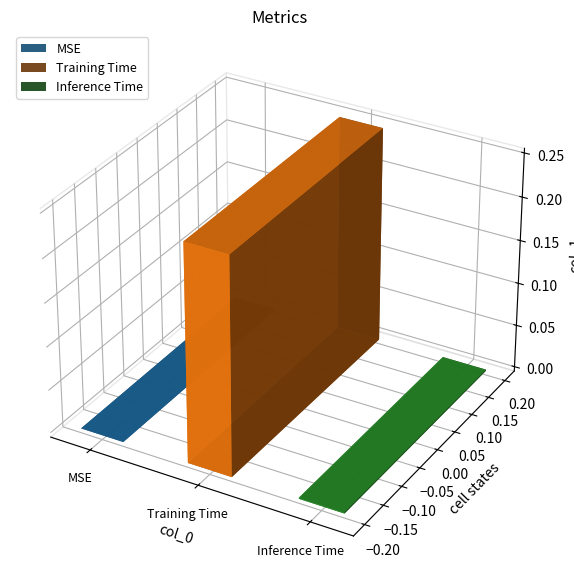

What position from the left is Inference Time?

3